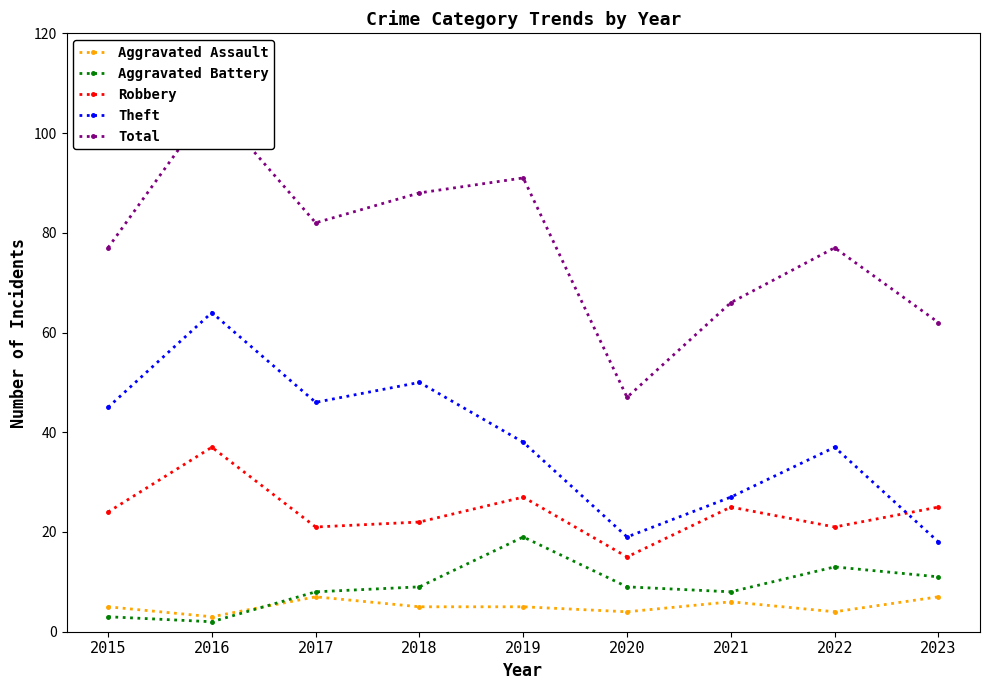

Which series changed the most between 2019 and 2021?

Total